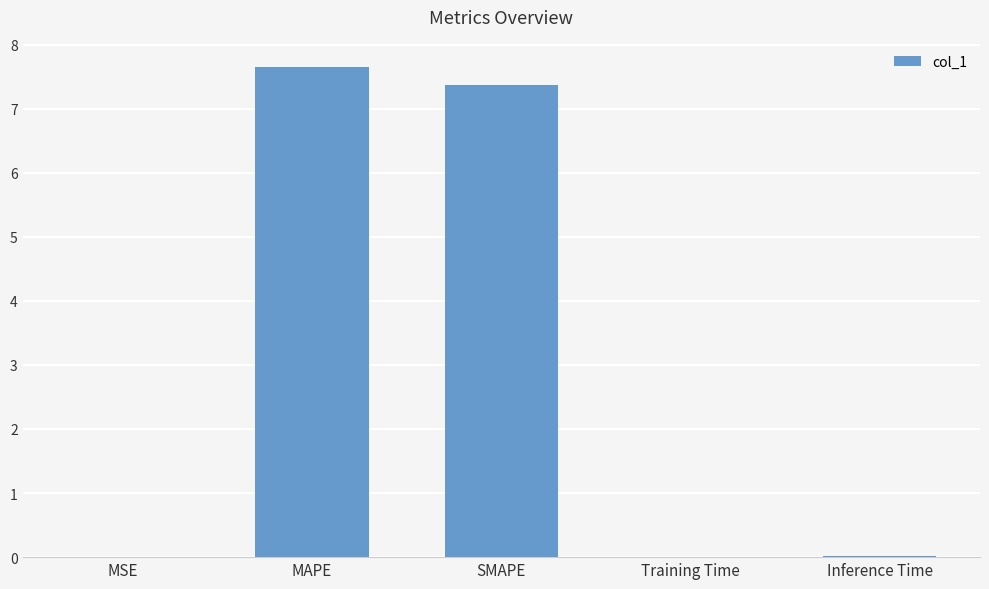

The chart shows a value of 7.4 at SMAPE. True or false?

True